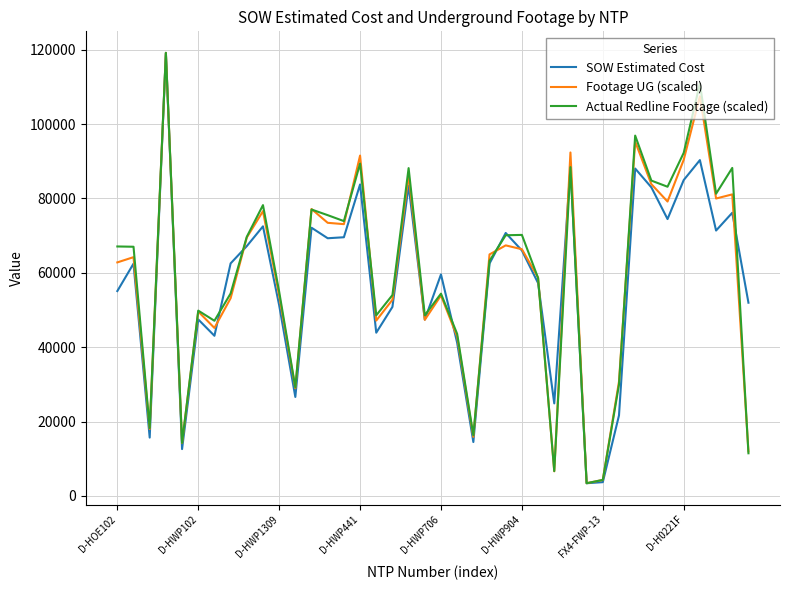

What is the highest value of the SOW Estimated Cost series?

119135.3